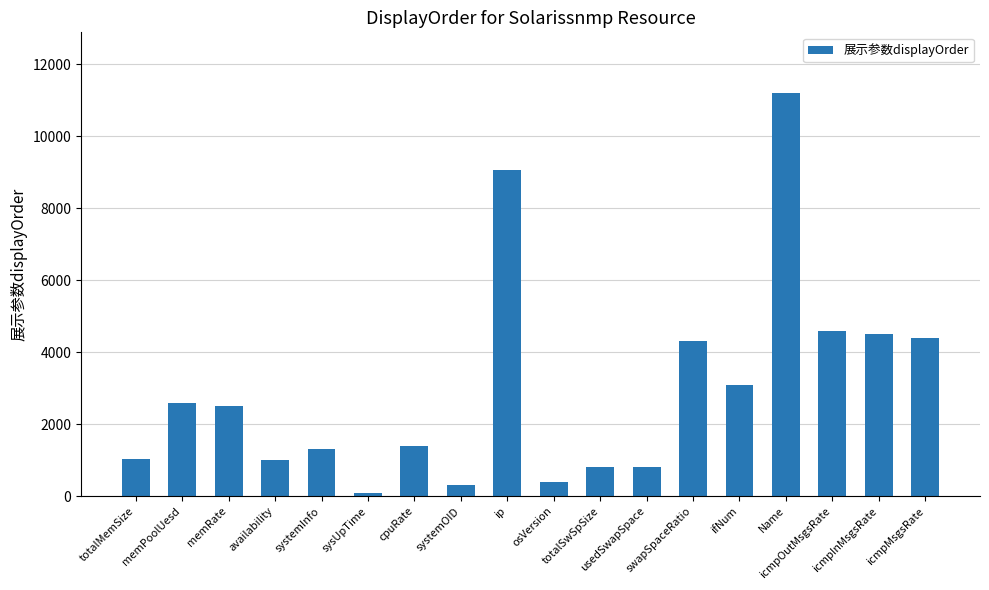

Is it true that the value at memPoolUesd is 2600?

True